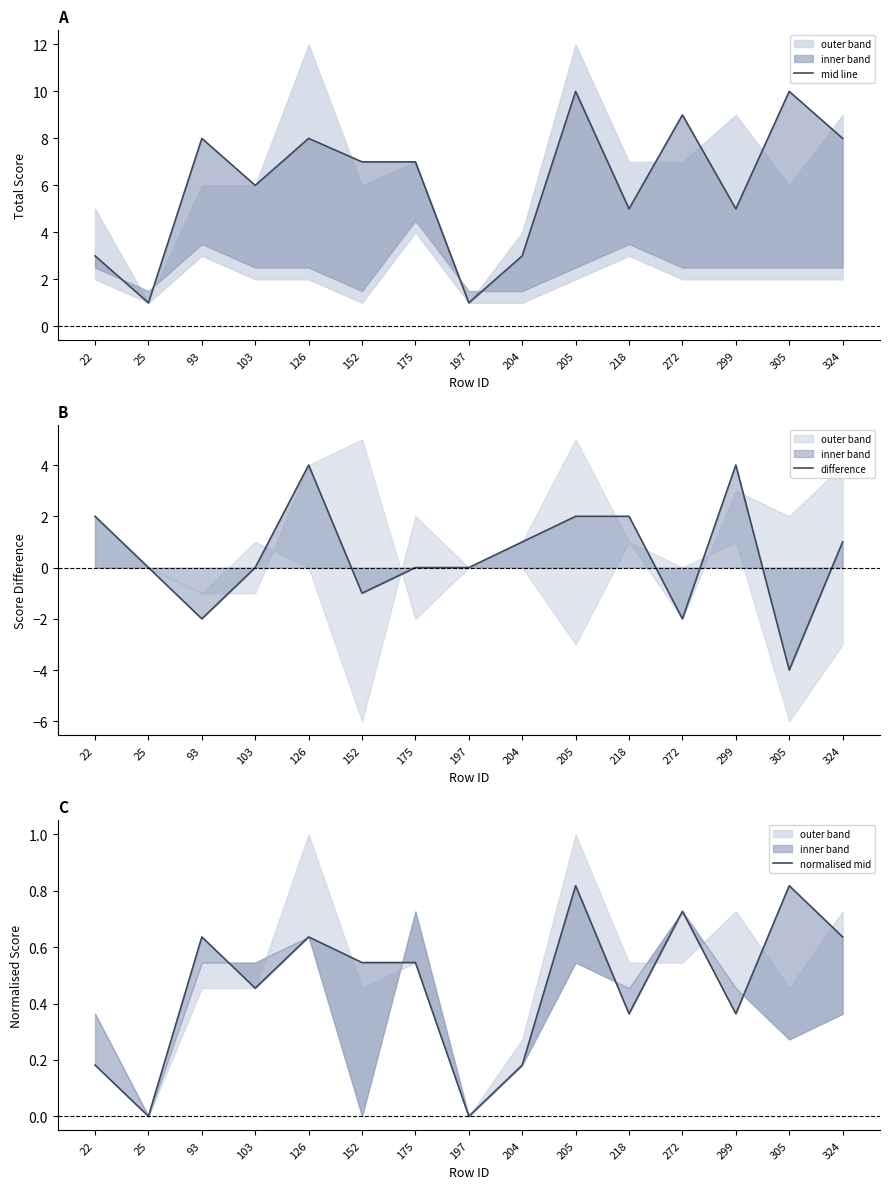

Count the mid line values in the range 3 to 8.

10